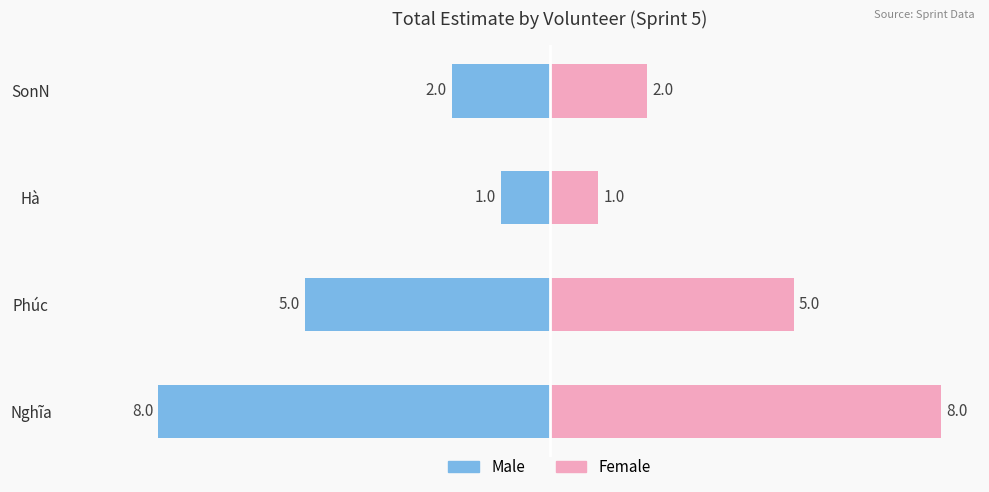

What is the value of the Female bar at the 2nd from the left?

5